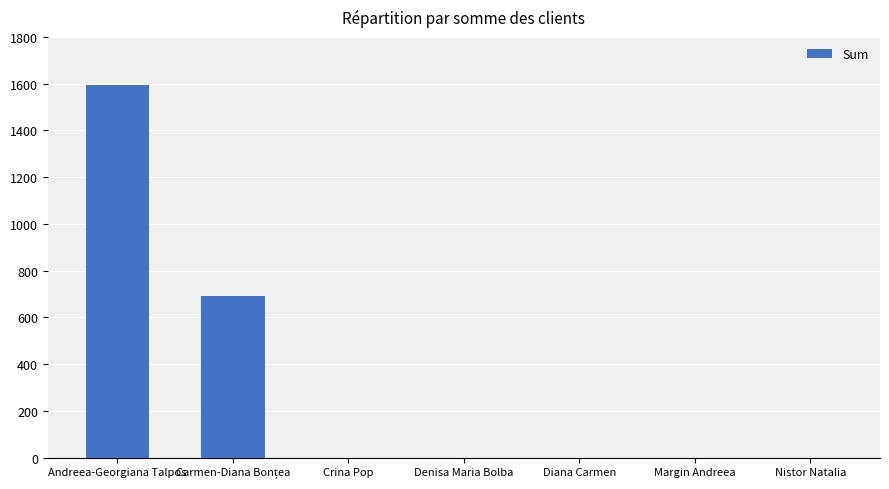

What is the greatest value displayed?

1595